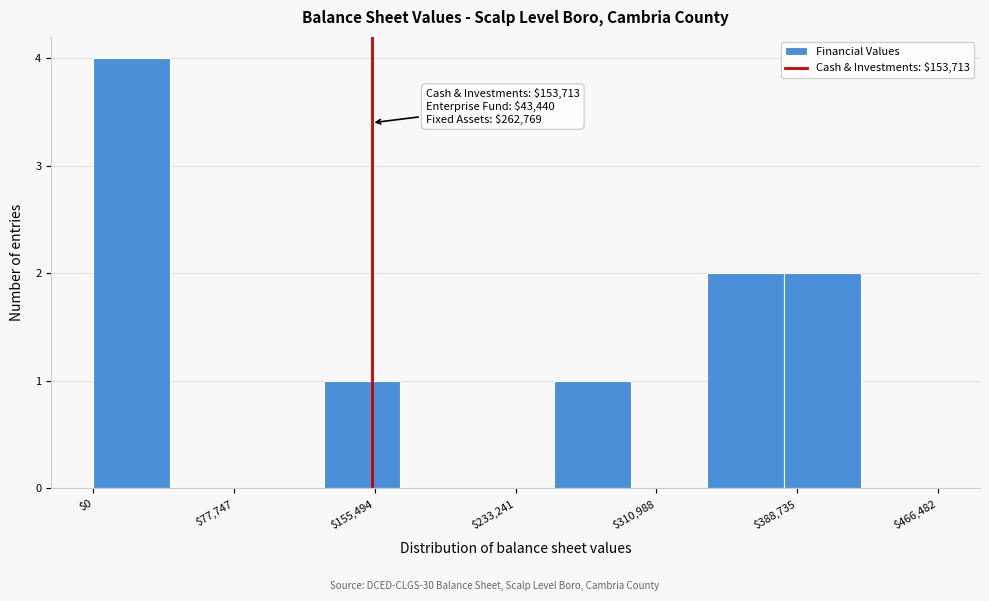

Over which range of the x-axis is the bar tallest?

0 to 40000